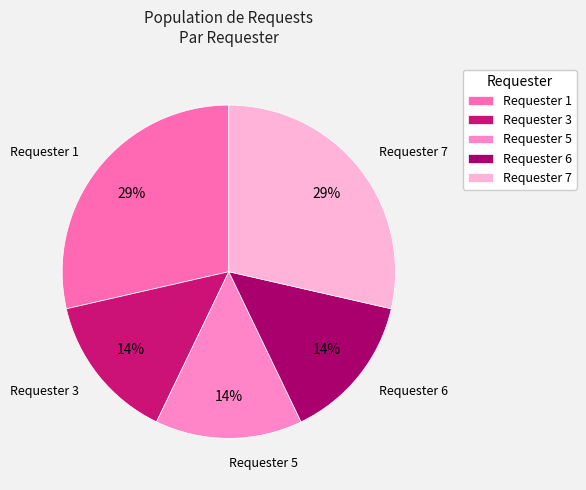

Do Requester 5 and Requester 3 together represent more than half of the pie?

No